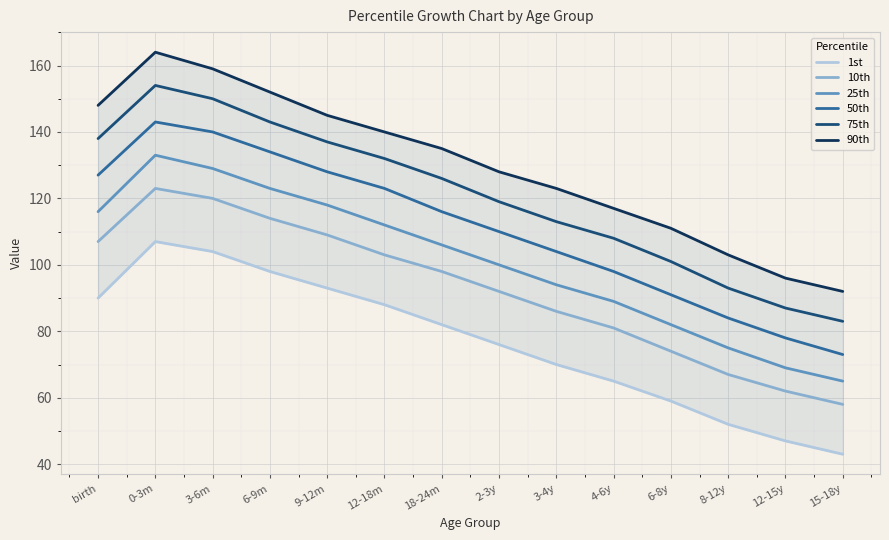

True or false: 50th and 1st cross at least once.

False